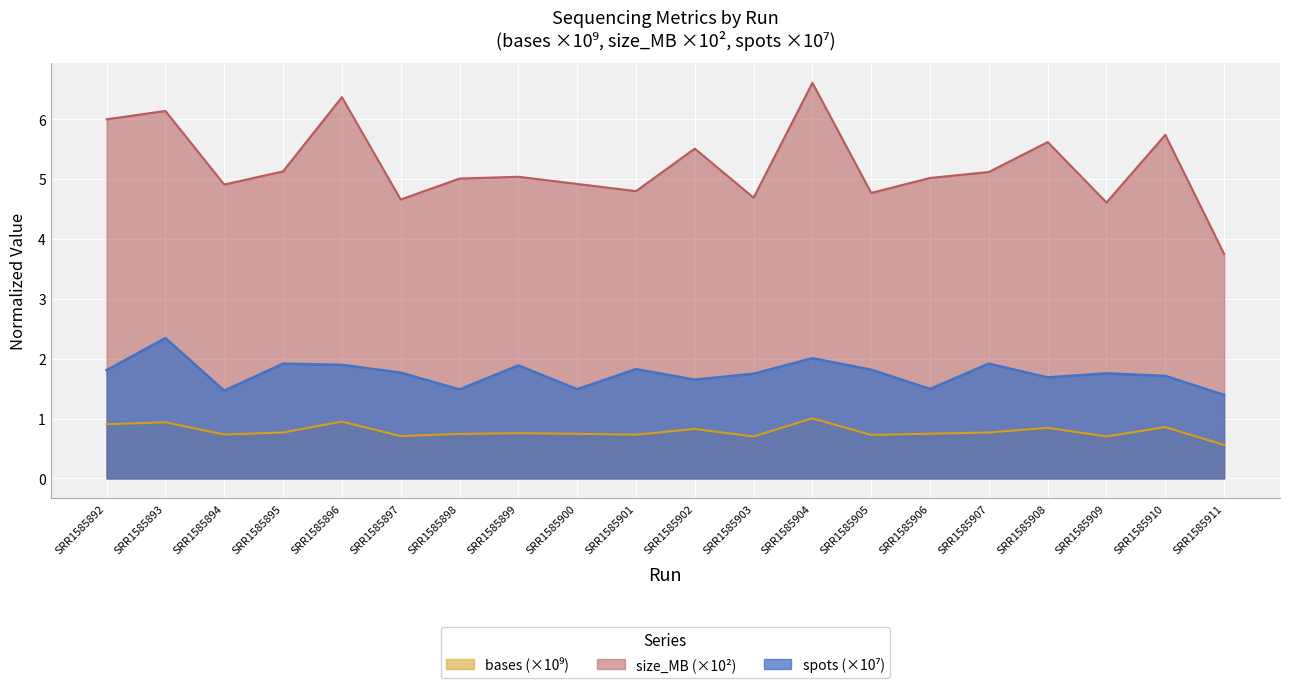

Reading left to right, what are all the values shown in this chart?

bases: SRR1585892=0.9	SRR1585893=0.9	SRR1585894=0.7	SRR1585895=0.8	SRR1585896=0.9	SRR1585897=0.7	SRR1585898=0.7	SRR1585899=0.8	SRR1585900=0.7	SRR1585901=0.7	SRR1585902=0.8	SRR1585903=0.7	SRR1585904=1.0	SRR1585905=0.7	SRR1585906=0.7	SRR1585907=0.8	SRR1585908=0.8	SRR1585909=0.7	SRR1585910=0.9	SRR1585911=0.6
size_MB: SRR1585892=6.0	SRR1585893=6.1	SRR1585894=4.9	SRR1585895=5.1	SRR1585896=6.4	SRR1585897=4.7	SRR1585898=5.0	SRR1585899=5.0	SRR1585900=4.9	SRR1585901=4.8	SRR1585902=5.5	SRR1585903=4.7	SRR1585904=6.6	SRR1585905=4.8	SRR1585906=5.0	SRR1585907=5.1	SRR1585908=5.6	SRR1585909=4.6	SRR1585910=5.7	SRR1585911=3.8